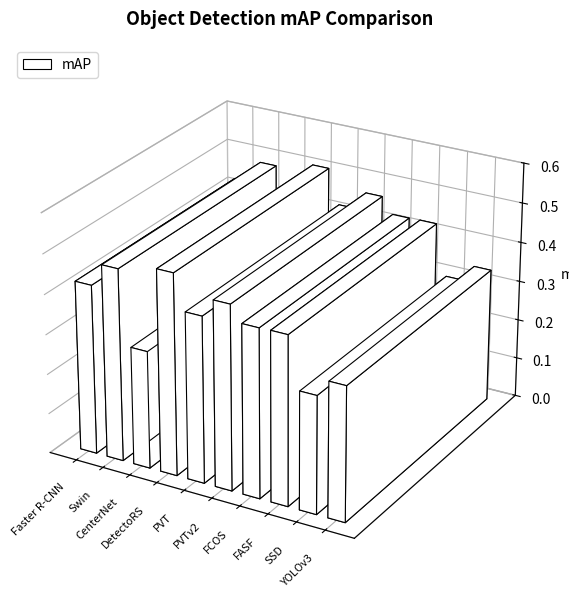

What is the sum of the values at FASF and PVT?

0.8